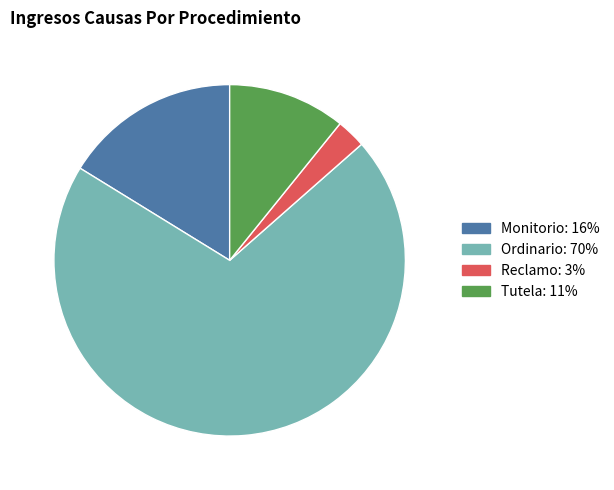

Rank the categories by value from lowest to highest.

Reclamo, Tutela, Monitorio, Ordinario